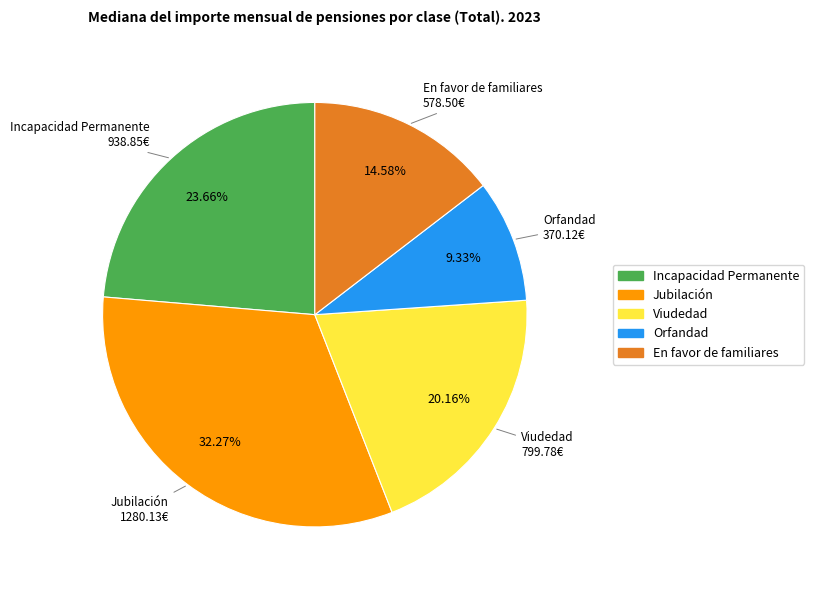

Count the number of slices in the pie.

5